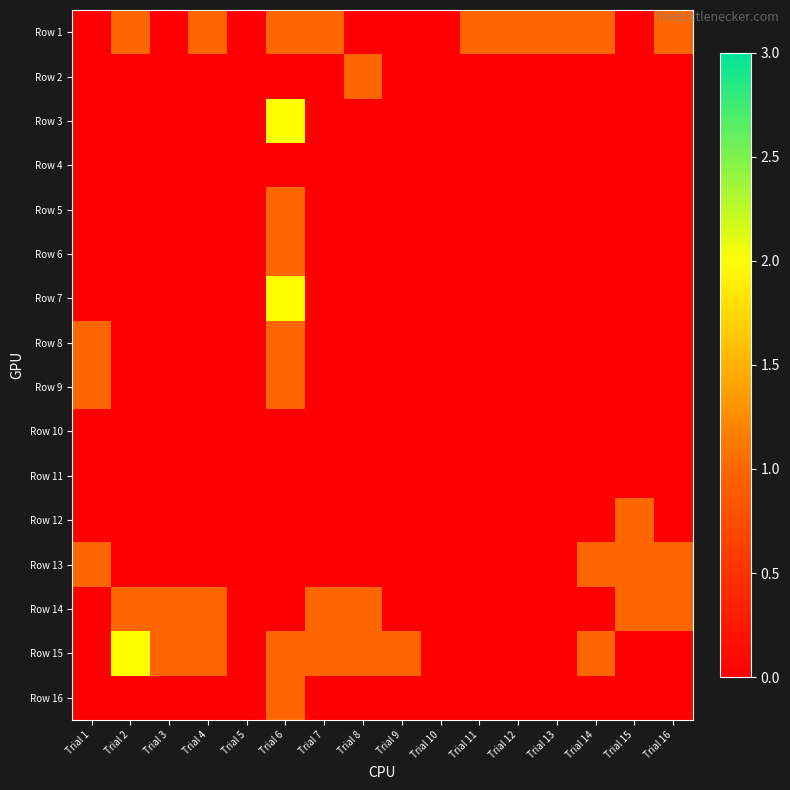

What is the total value across all series at Trial 9?

1